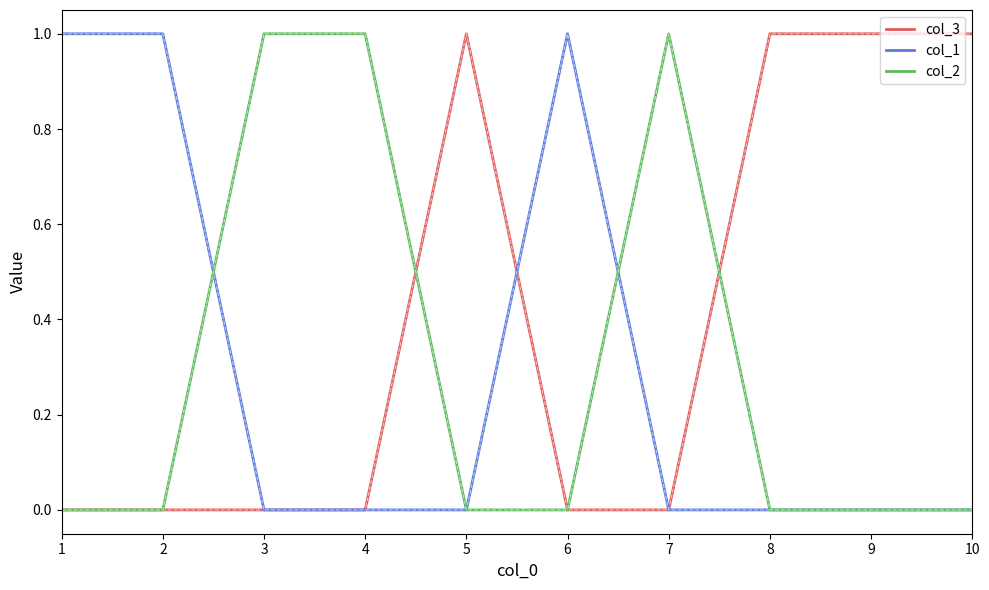

How many lines are shown in the chart?

3